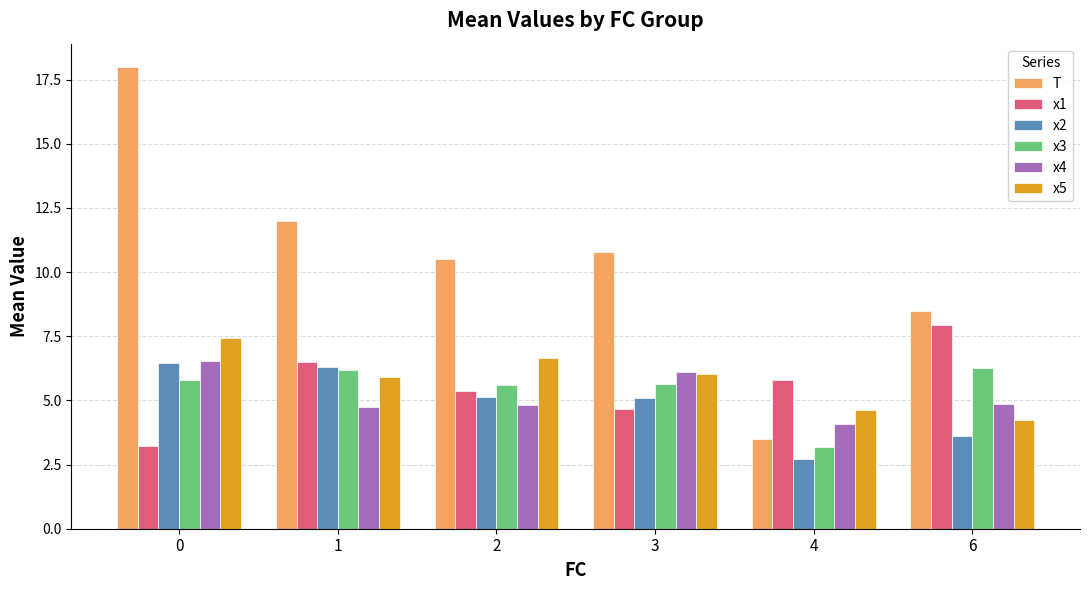

Which series has the widest spread of values?

T